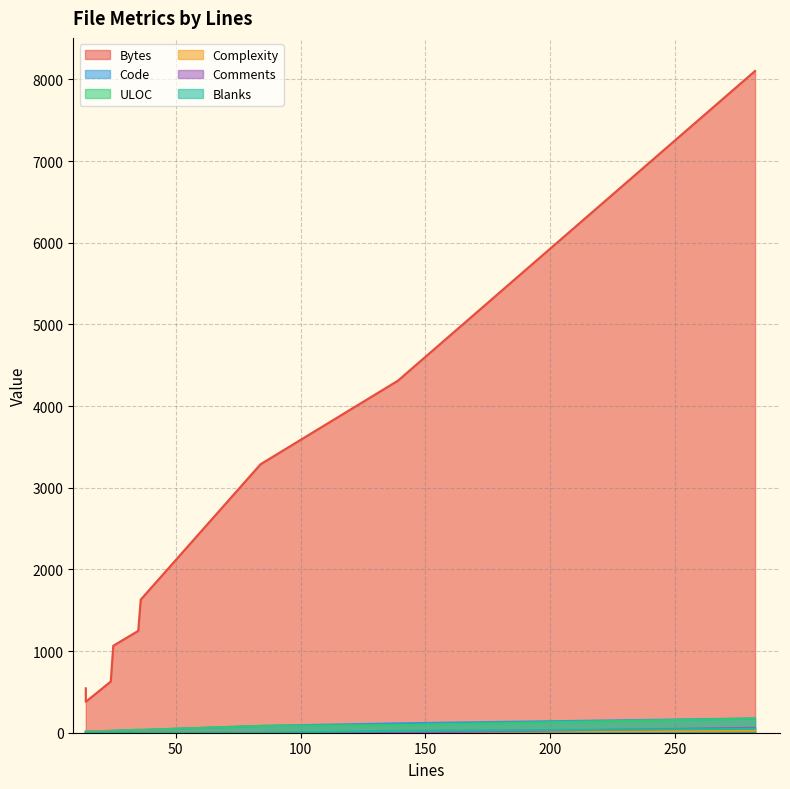

What is the value of the Code point at the 5th from the left?

22